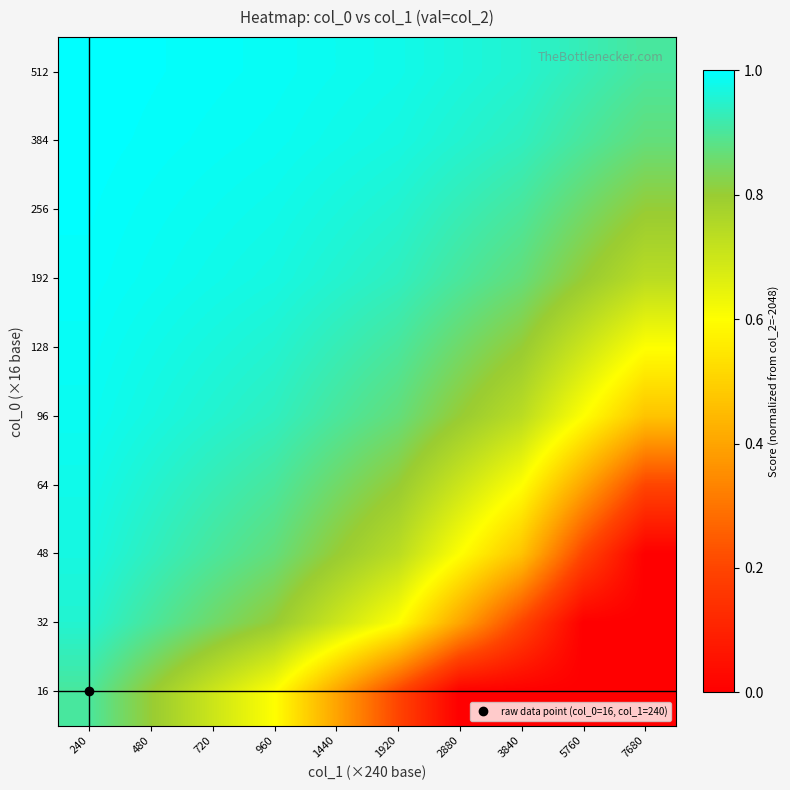

Rank the series at 2880 from lowest to highest value.

16, 32, 48, 64, 96, 128, 192, 256, 384, 512